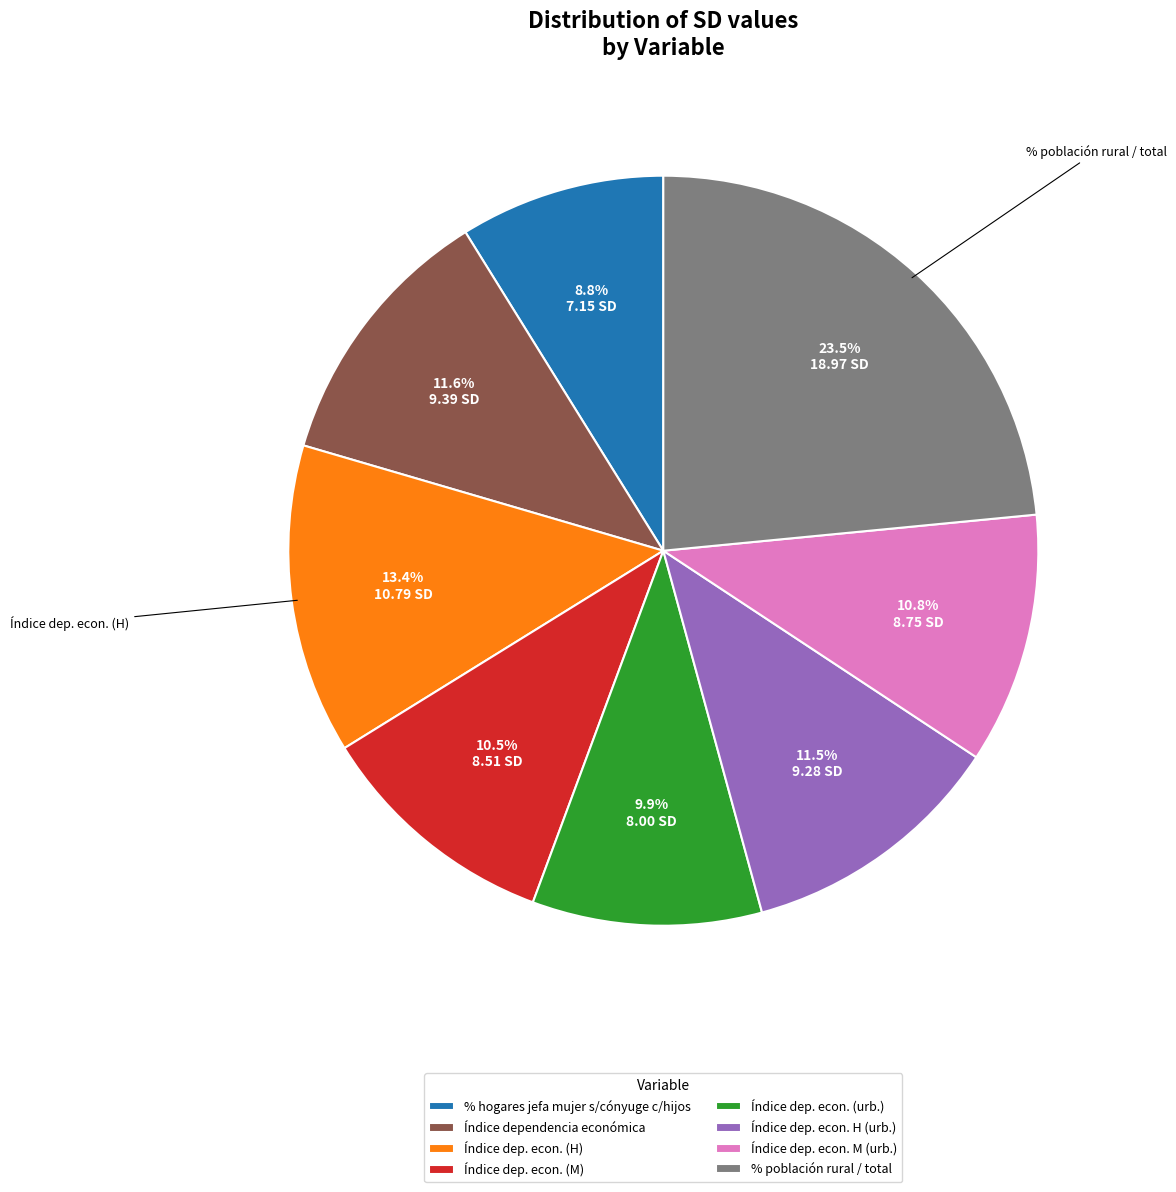

What is the total percentage of Índice dep. econ. (H) and Índice dep. econ. (M)?

23.9%